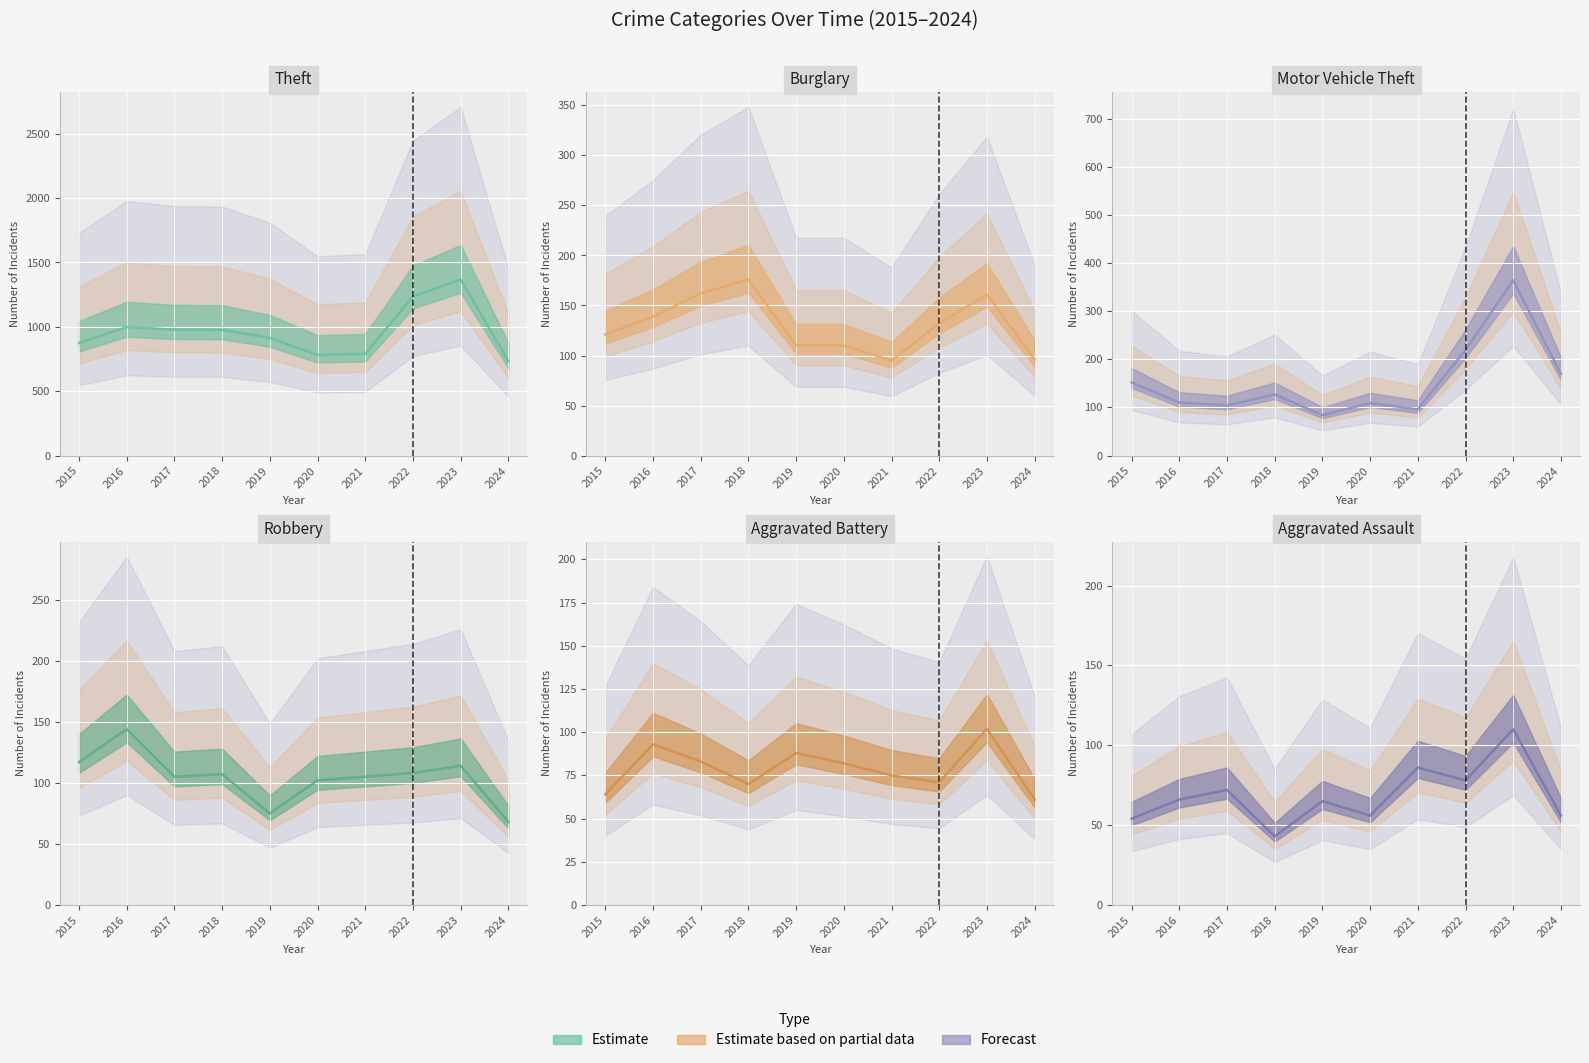

What is the smallest value displayed?

43